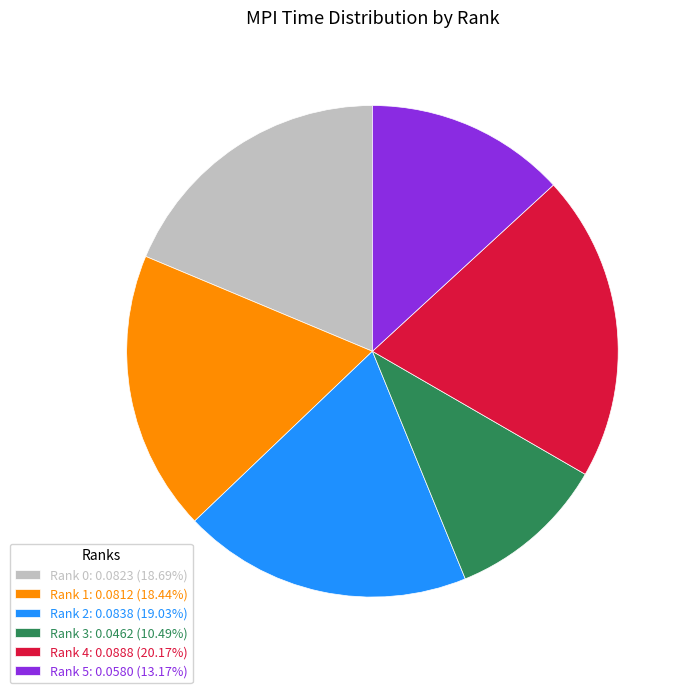

Combined, do Rank 4: 0.0888 (20.17%) and Rank 0: 0.0823 (18.69%) account for over 50%?

No